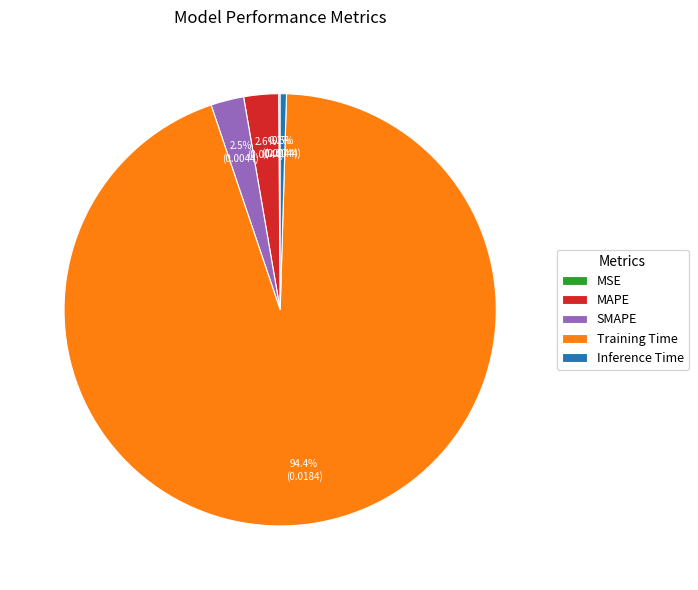

What is the total percentage of SMAPE and MAPE?

5.1%